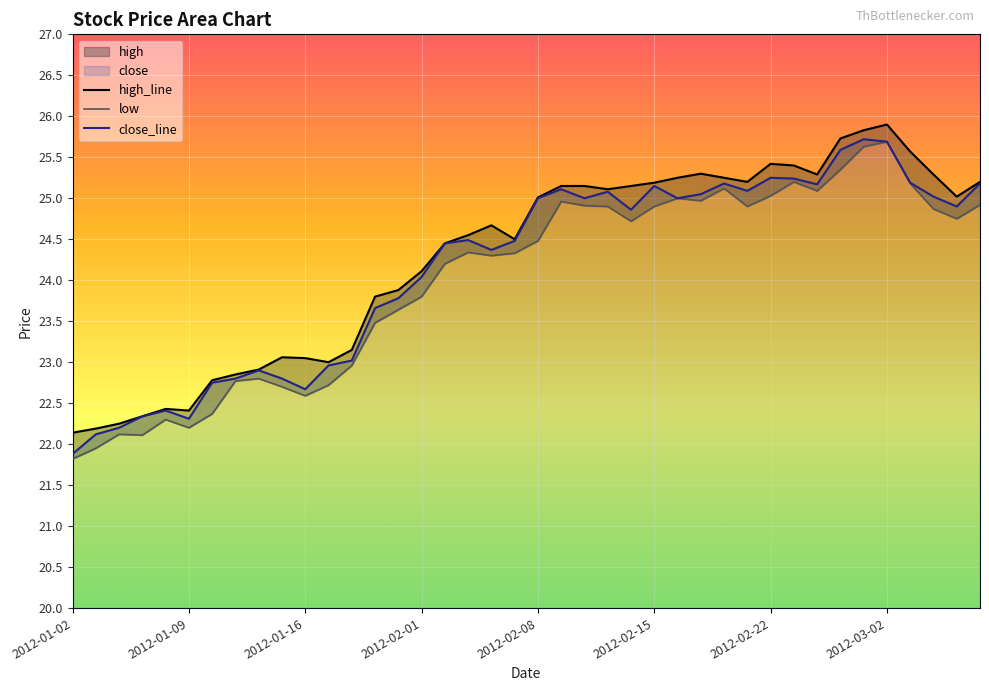

At 29, list the series in order from largest to smallest.

high_line, close_line, low